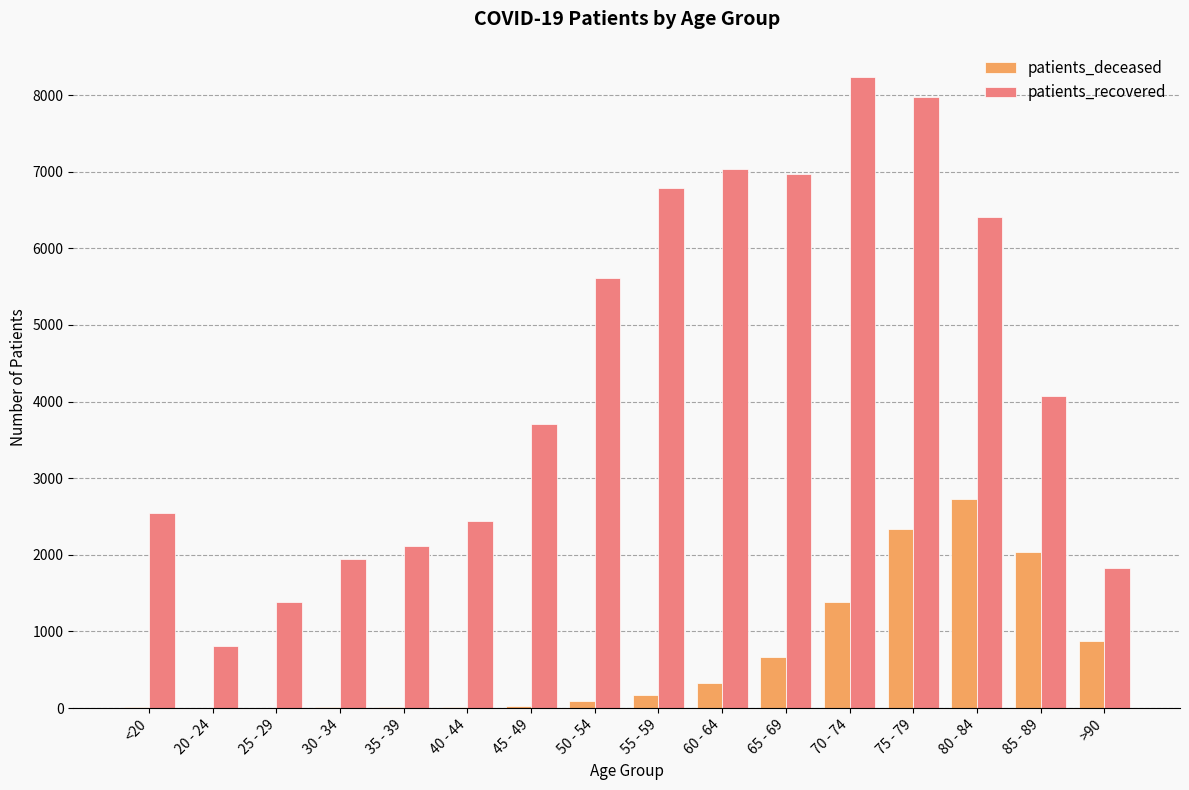

The value of patients_recovered at 50 - 54 is 5616. True or false?

True